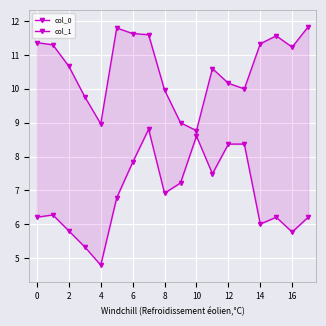

What is the difference between the second highest and second lowest values in the col_1 series?

3.3